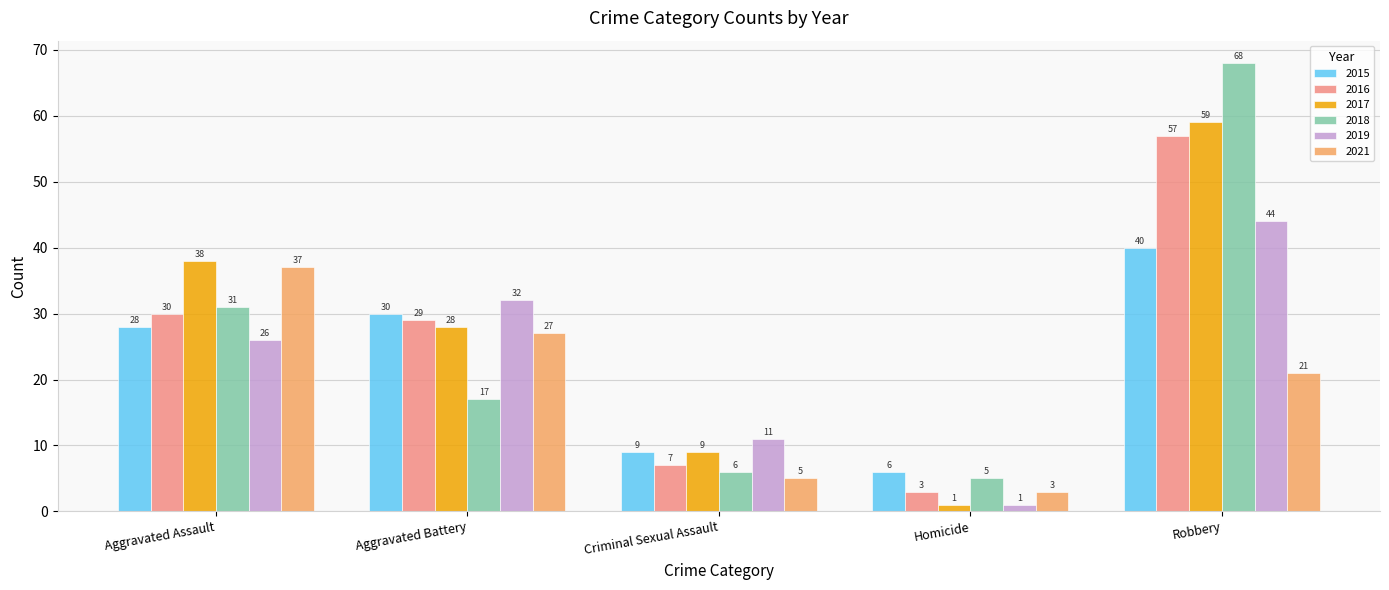

True or false: 2017 has a value of 38 at Aggravated Assault.

True